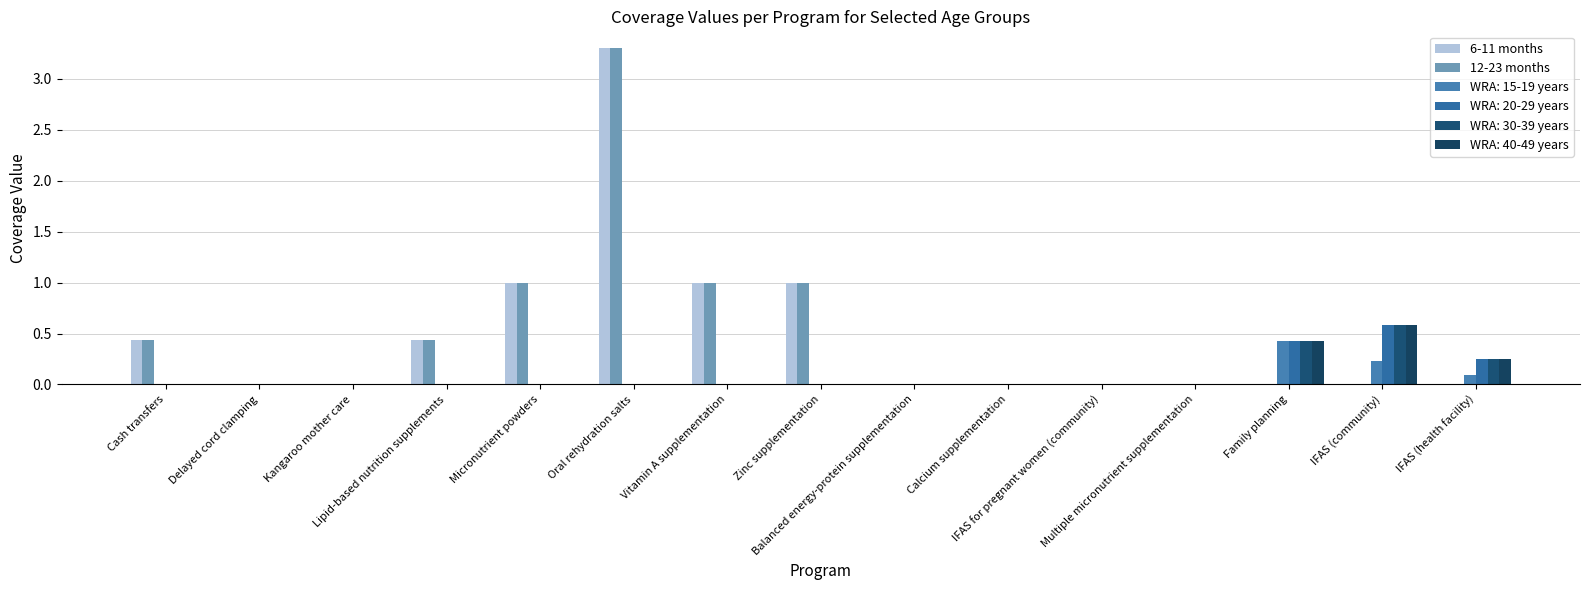

What is the label of the 5th bar from the left?

Micronutrient powders